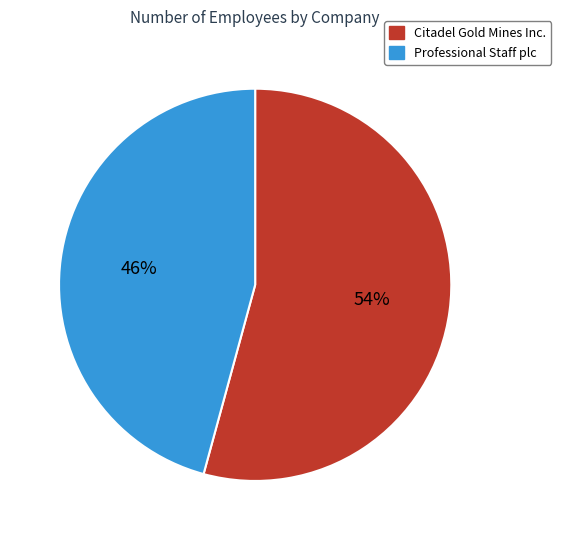

The Citadel Gold Mines Inc. slice represents 54% of the pie. True or false?

True